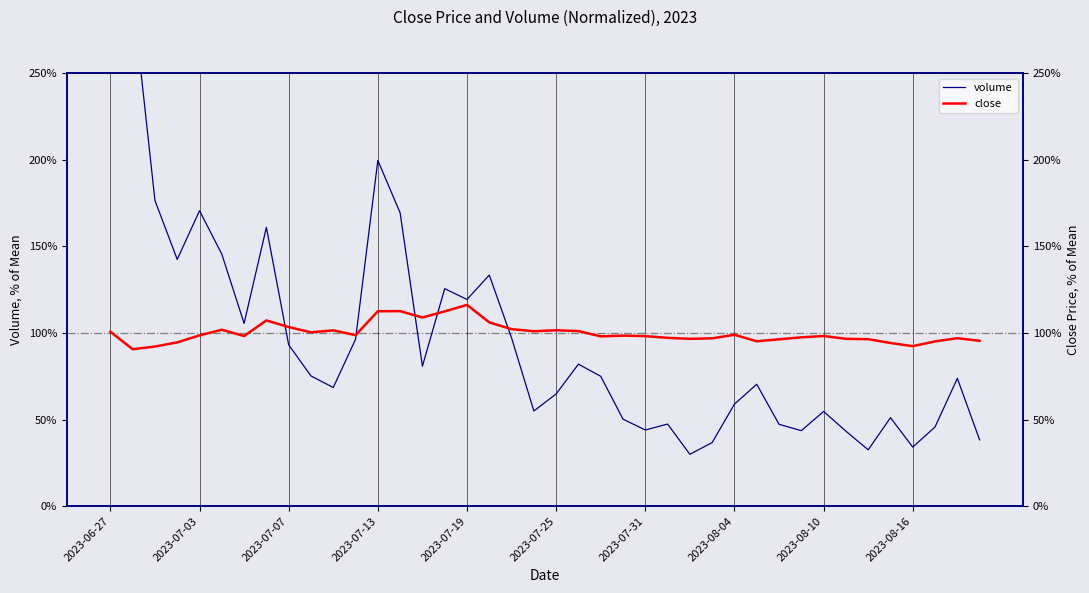

What is the difference between the close values at 2023-08-16 and 2023-07-19?

23.8